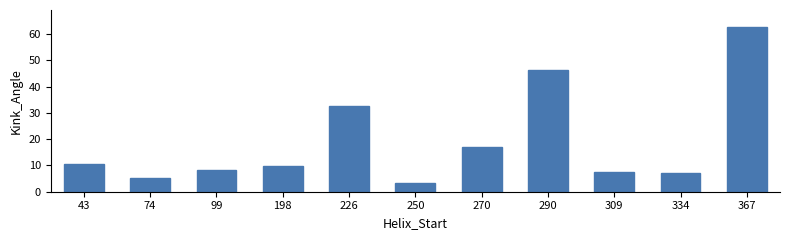

Reading left to right, extract all data points from this chart.

43=10.6	74=5.3	99=8.3	198=9.8	226=32.8	250=3.4	270=16.9	290=46.4	309=7.5	334=7.0	367=62.9